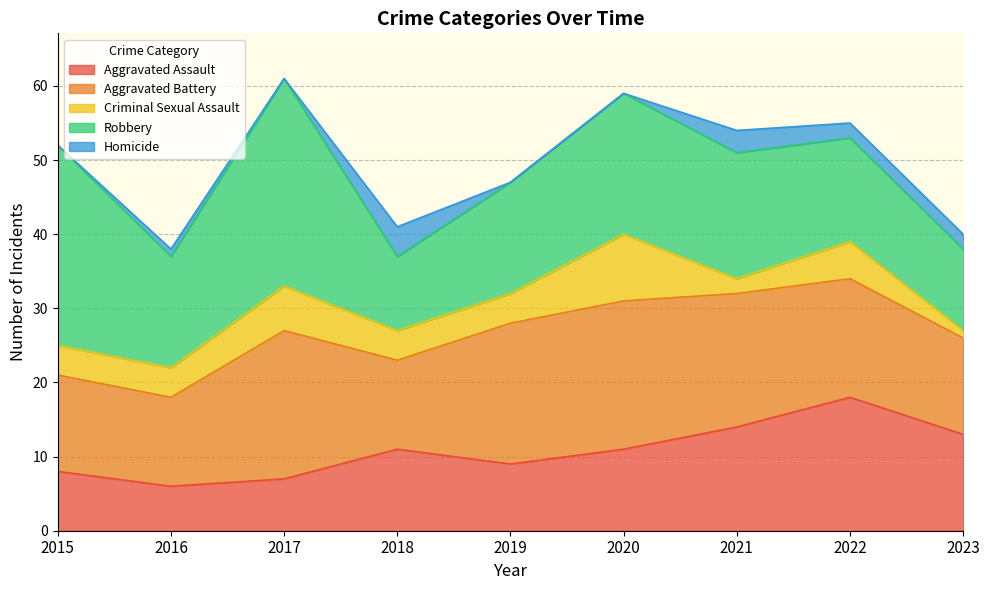

Reading left to right, list all the values displayed in this chart.

Aggravated Assault: 8	6	7	11	9	11	14	18	13
Aggravated Battery: 13	12	20	12	19	20	18	16	13
Criminal Sexual Assault: 4	4	6	4	4	9	2	5	1
Robbery: 27	15	28	10	15	19	17	14	11
Homicide: 0	1	0	4	0	0	3	2	2